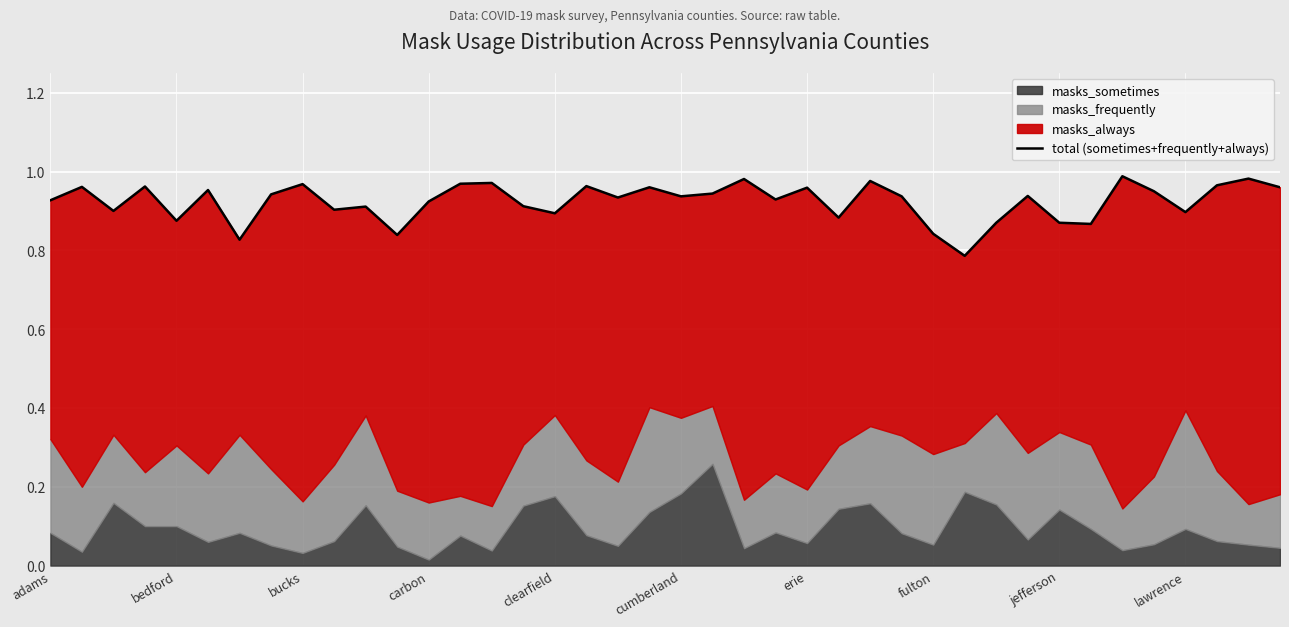

Rank the categories by value from highest to lowest.

34, 38, 22, 26, 14, 13, jefferson, 37, 17, carbon, bedford, 19, 39, 24, cumberland, 35, 21, fulton, 31, 20, 27, 18, 23, adams, 12, 15, 10, lawrence, bucks, 36, 16, 25, clearfield, 30, 32, 33, 28, 11, erie, 29